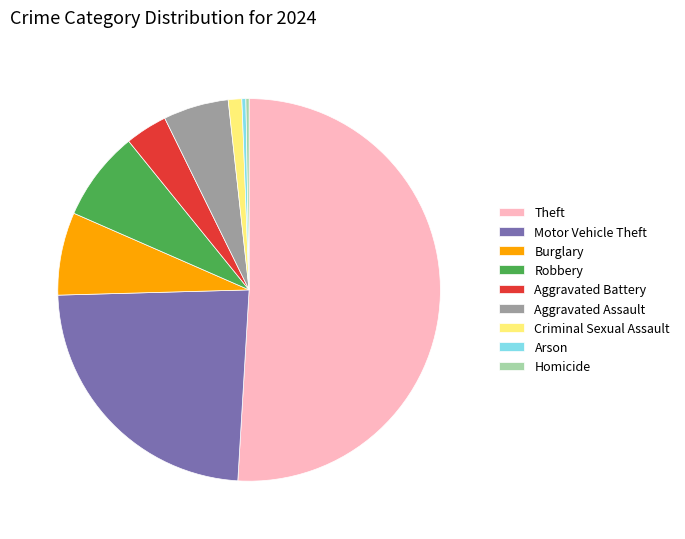

Is it true that Criminal Sexual Assault is 1% of the pie?

True